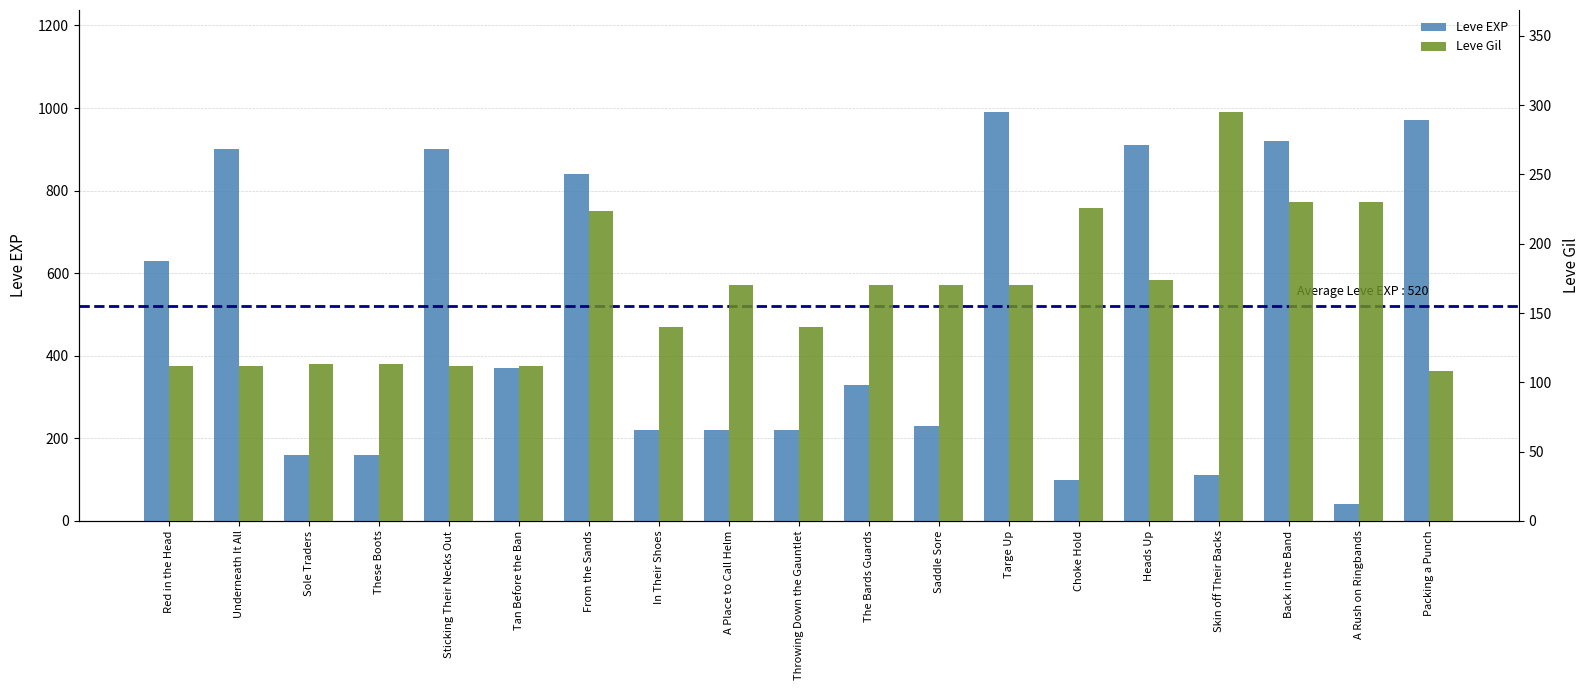

What is the label of the 19th bar from the left?

Packing a Punch